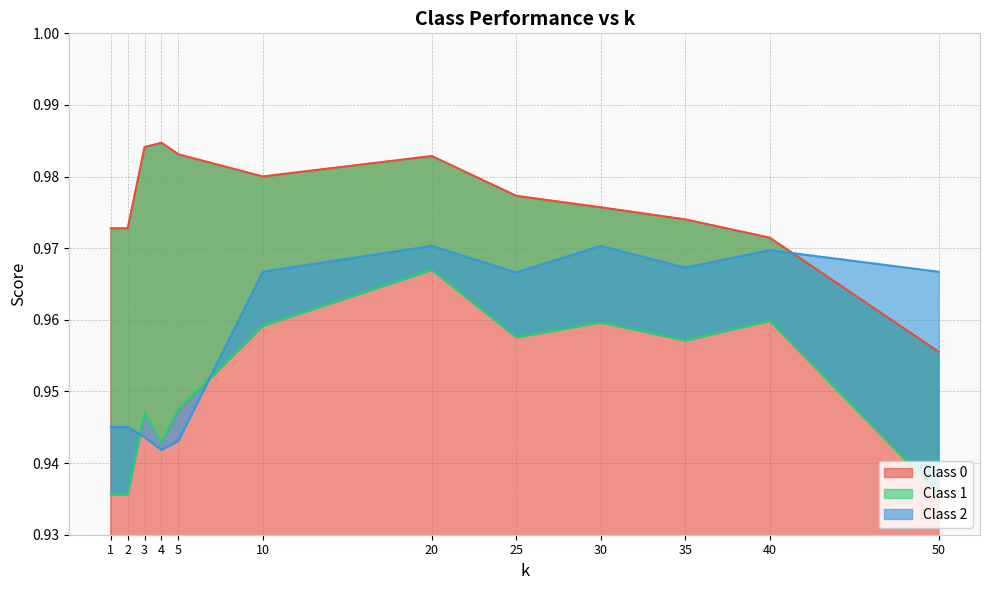

What is the value of the Class 2 point at the 7th from the left?

1.0